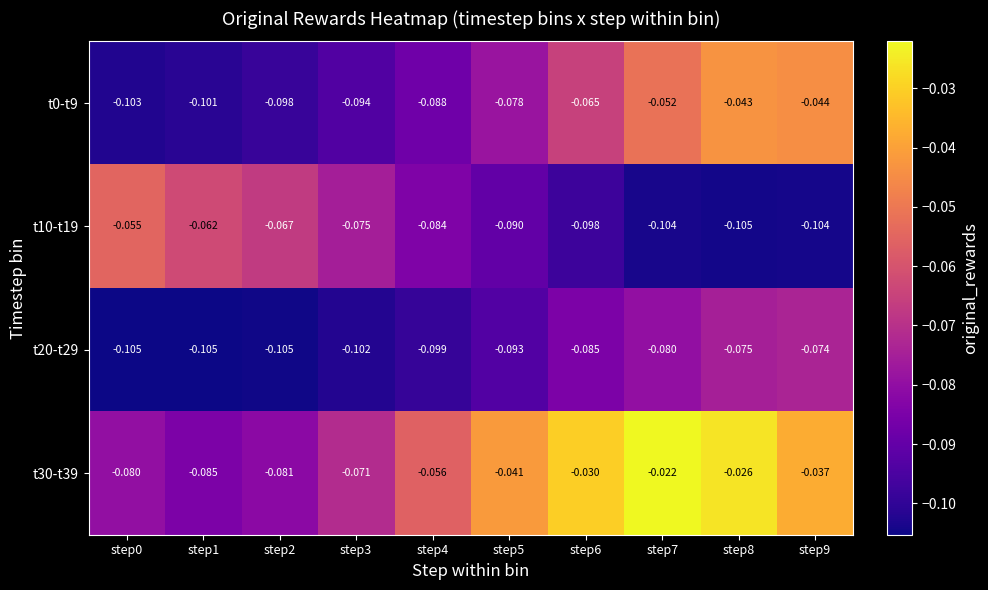

Is the value of t0-t9 at step5 greater than the value of t30-t39 at step2?

Yes